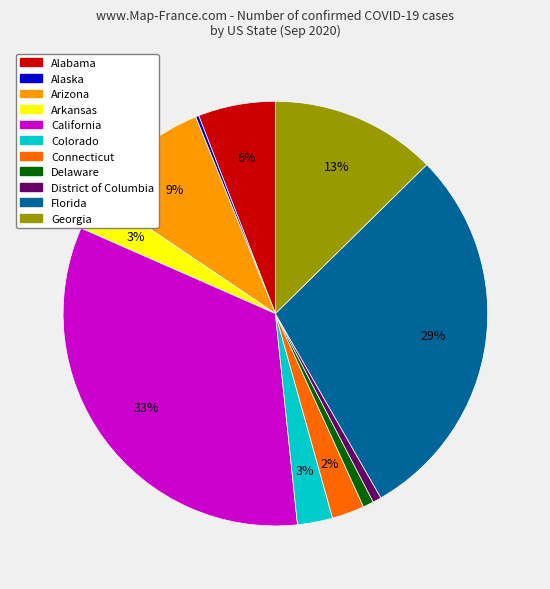

What is the largest slice in the pie chart?

California